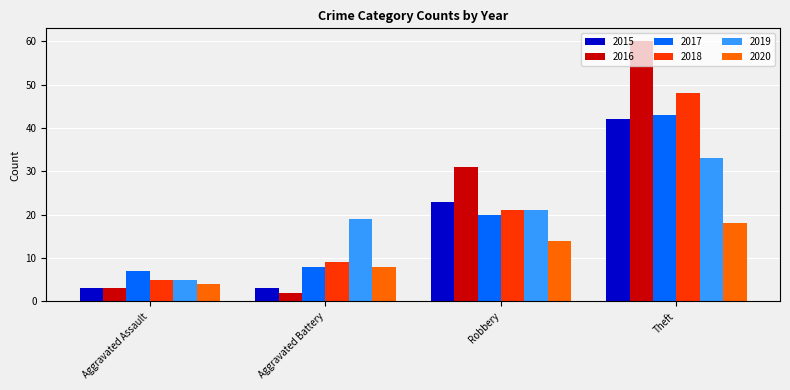

What is the sum of all 2018 values?

83